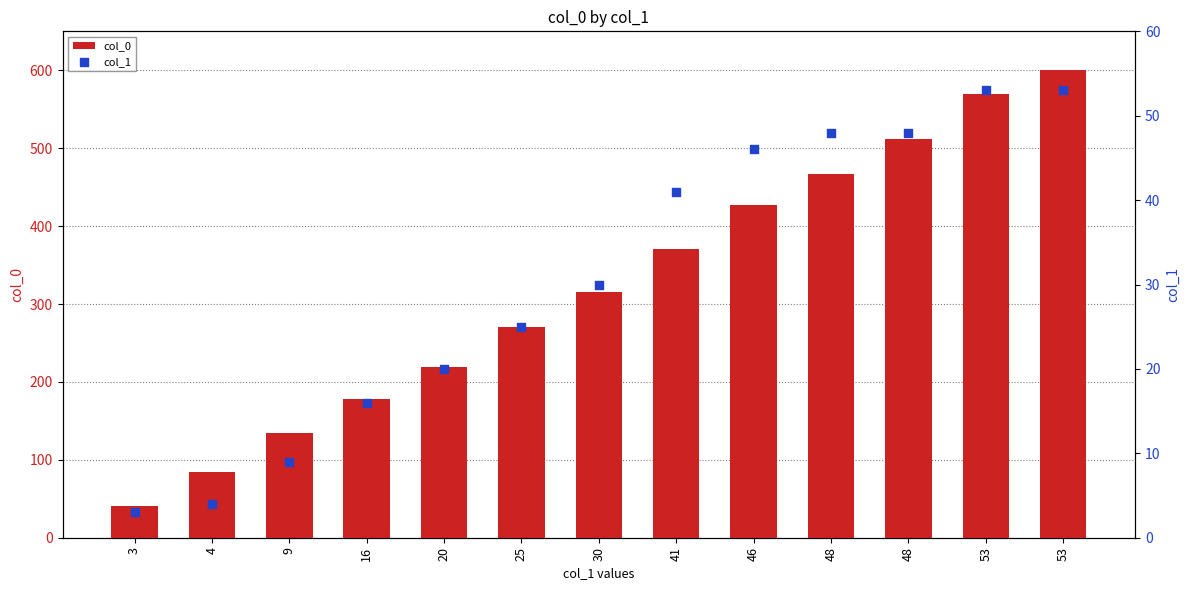

Which series reaches the maximum Y coordinate?

col_0